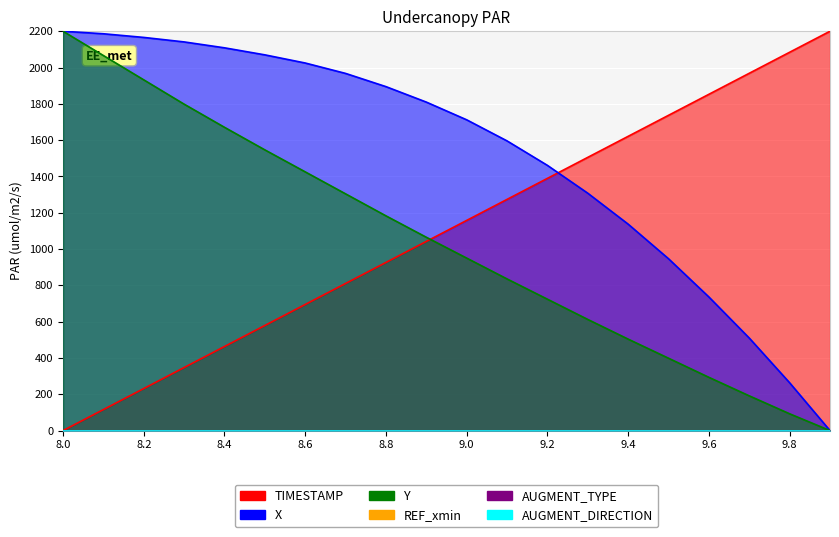

At which label is Y closest to 1100?

8.9